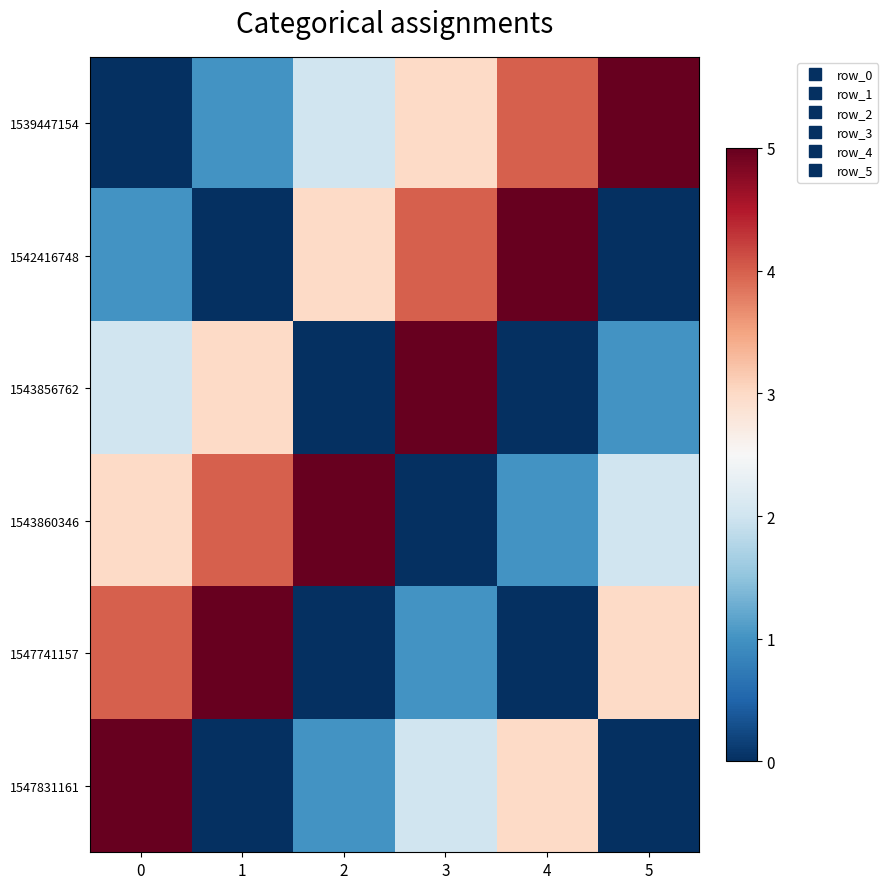

How many categories are shown in the chart?

6